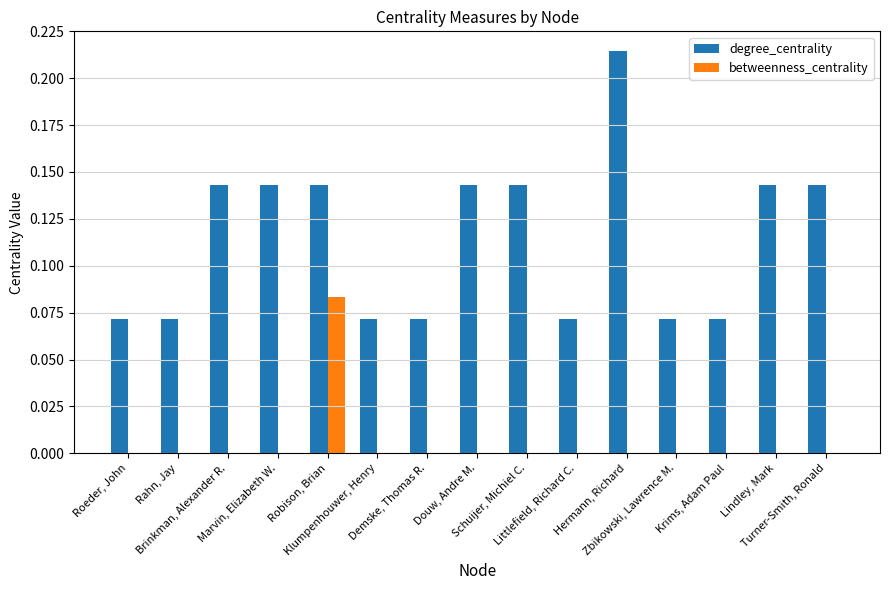

Is the value of degree_centrality at Zbikowski, Lawrence M. greater than the value of betweenness_centrality at Schuijer, Michiel C.?

Yes